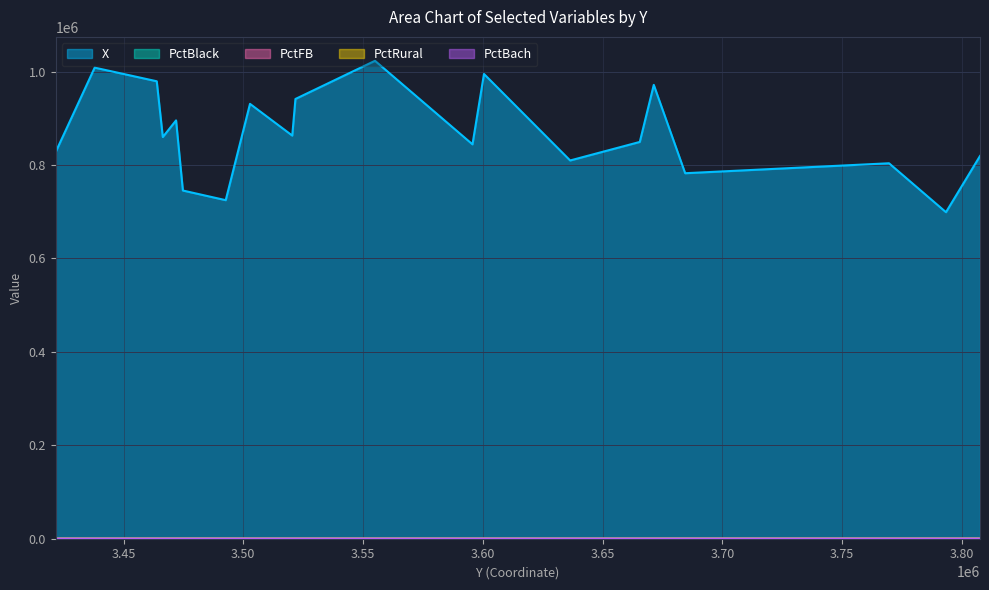

The PctBlack series shows 17.7 at 3492653. True or false?

False